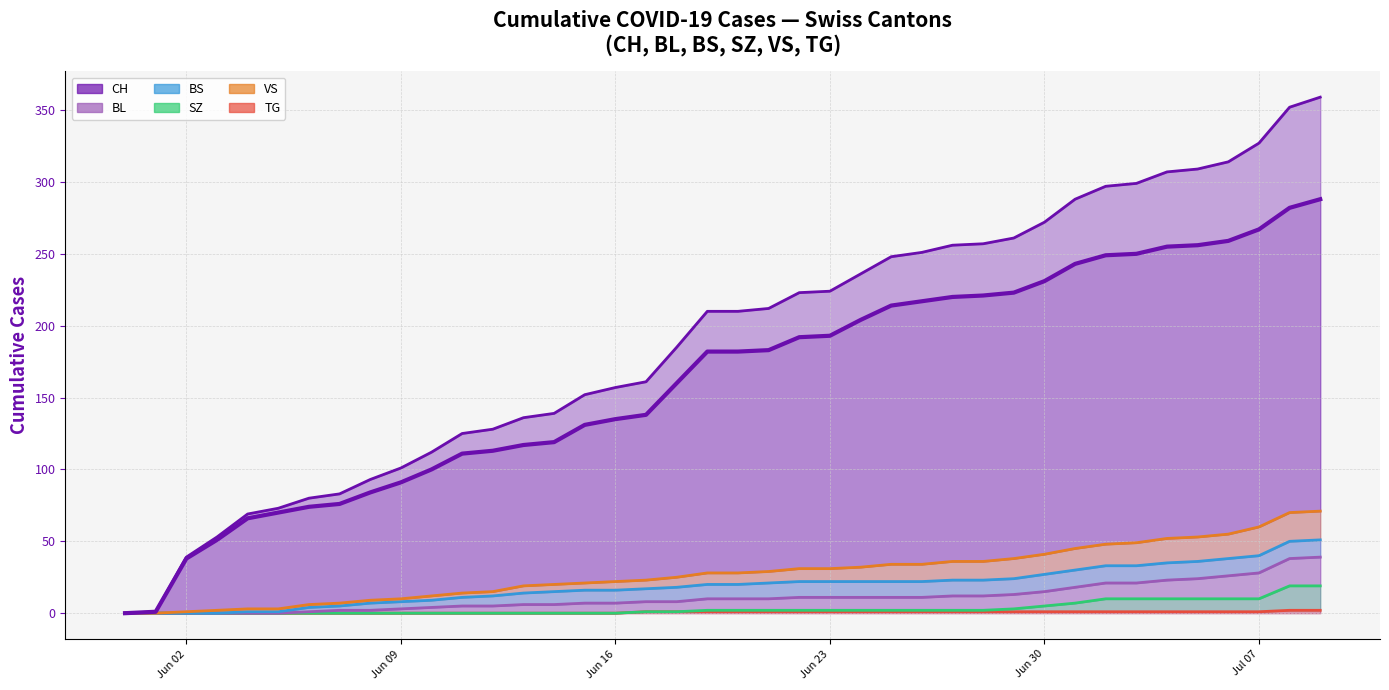

What is the sum of all VS values?

1113